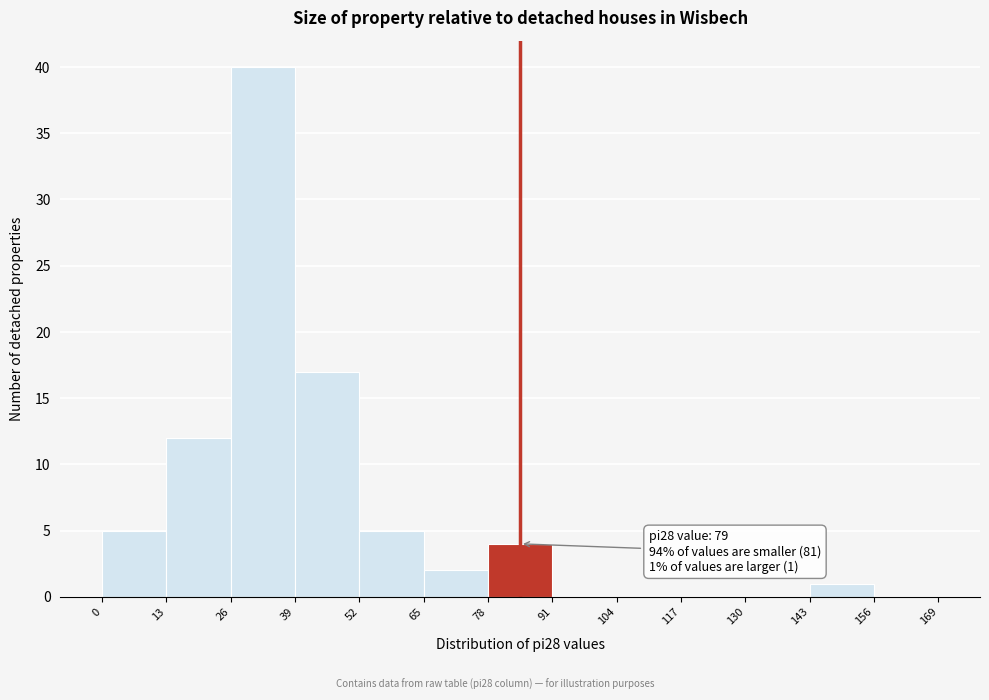

Which range on the x-axis has the tallest bar?

26 to 39